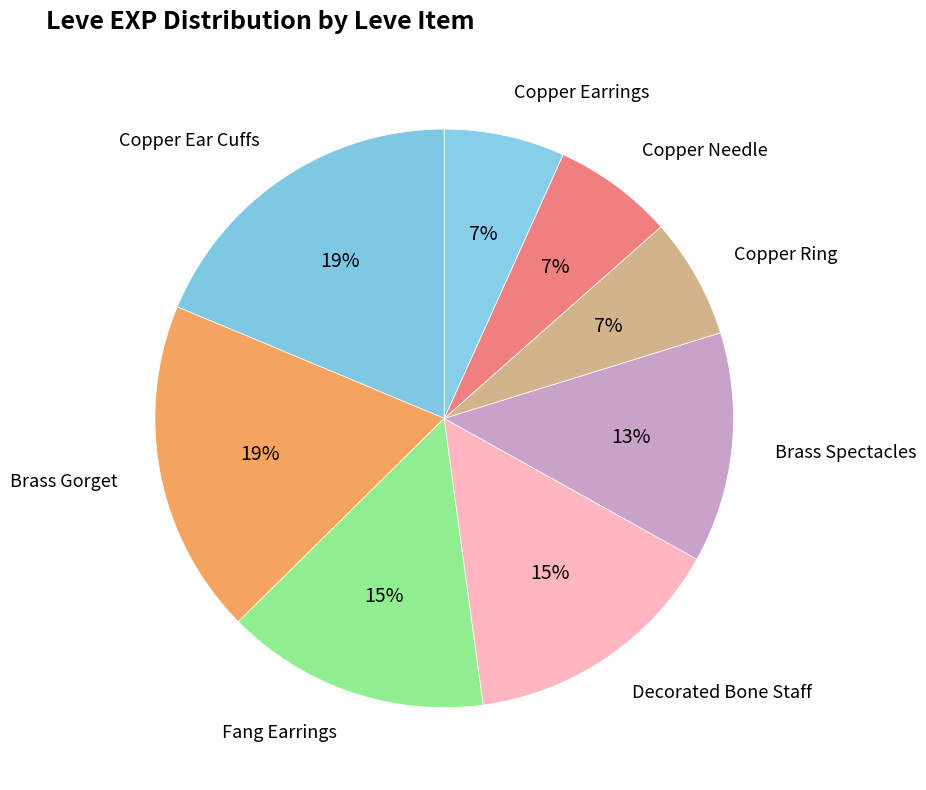

Count the number of slices in the pie.

8